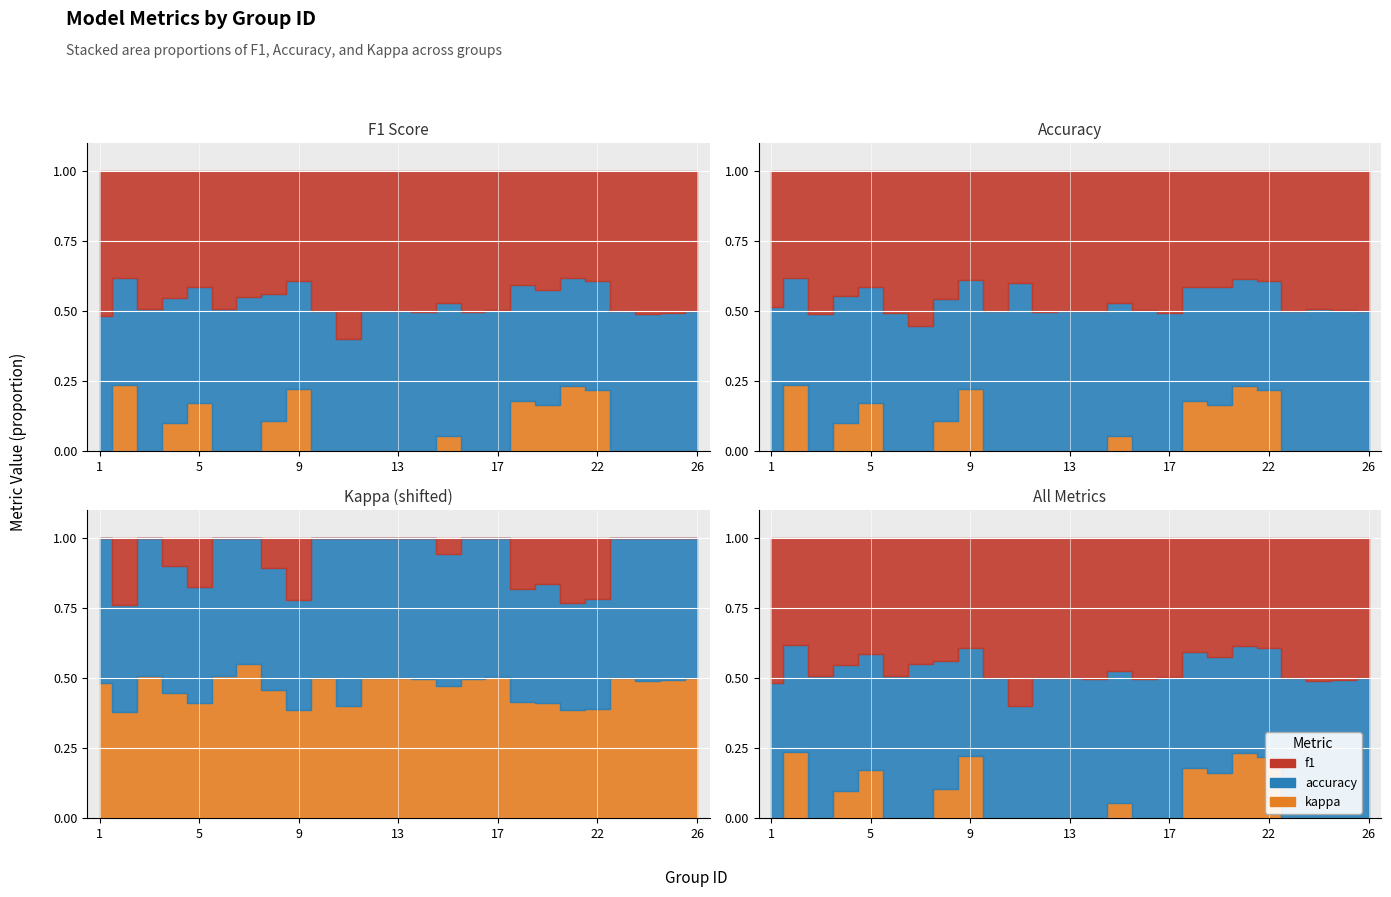

The kappa series shows -0.0 at 23. True or false?

False